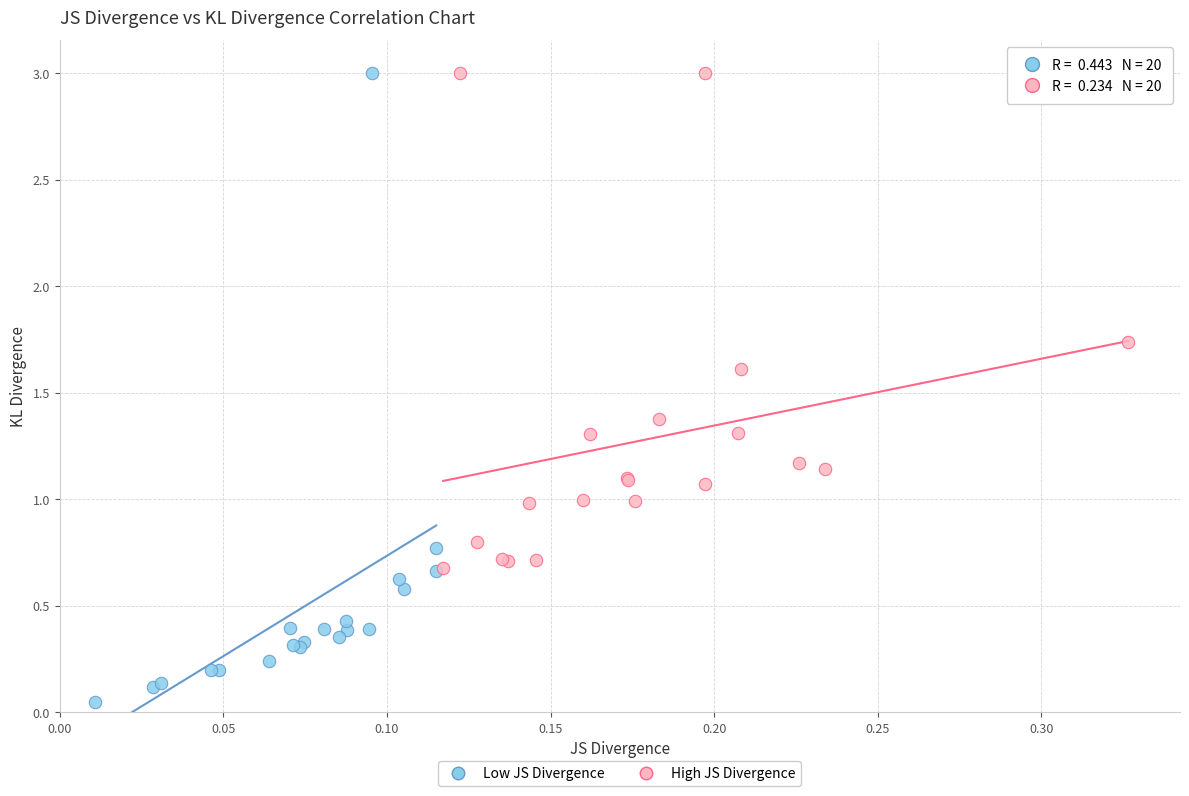

Which series has the largest Y range (max minus min)?

Low JS Divergence